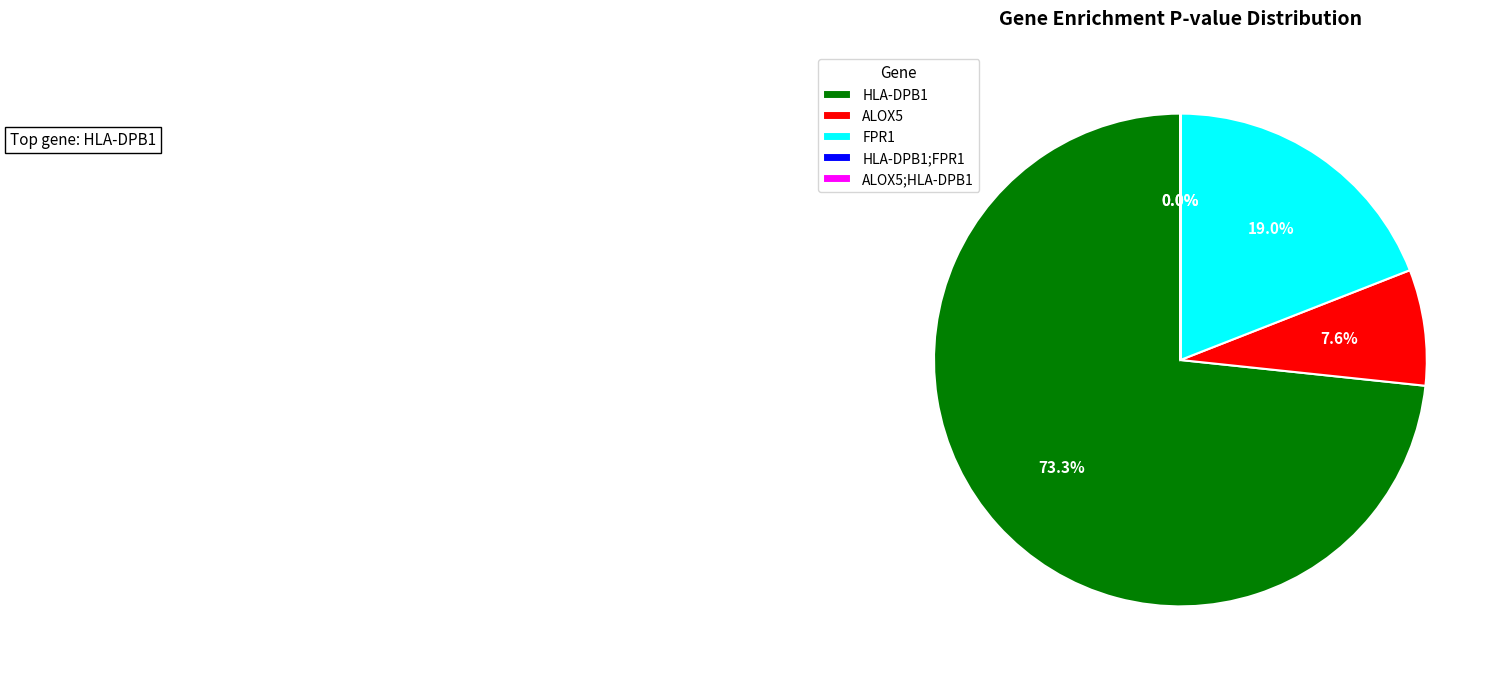

What percentage is the ALOX5 slice, to the nearest percent?

8%